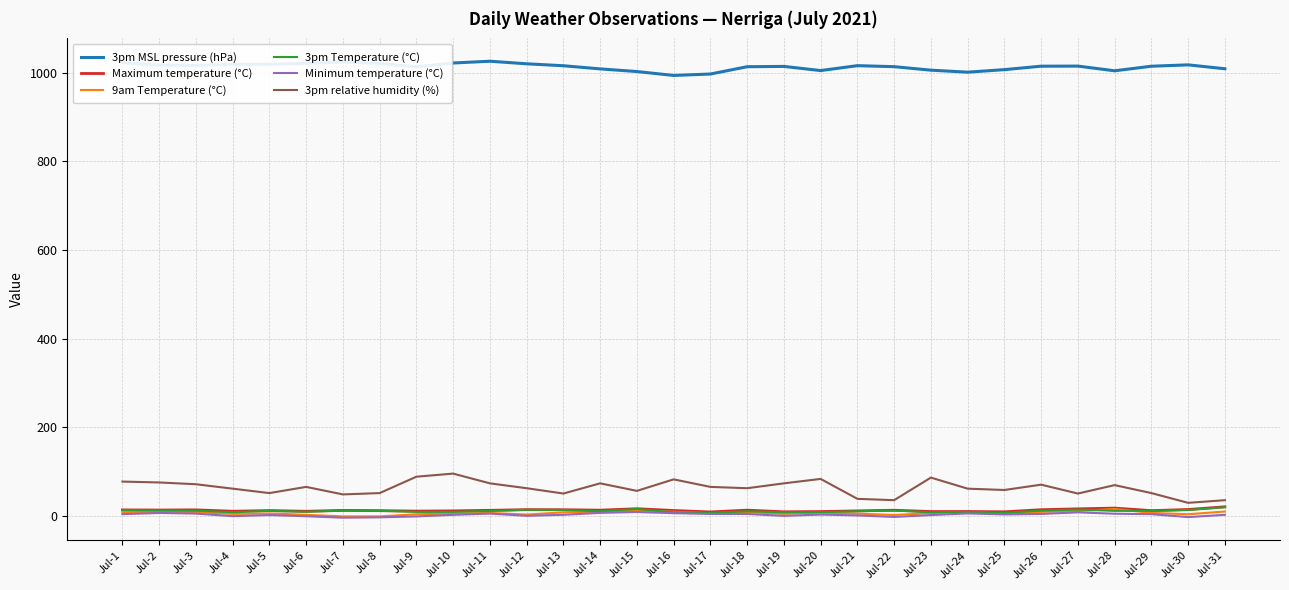

What is the total value across all series at Jul-6?

1105.8